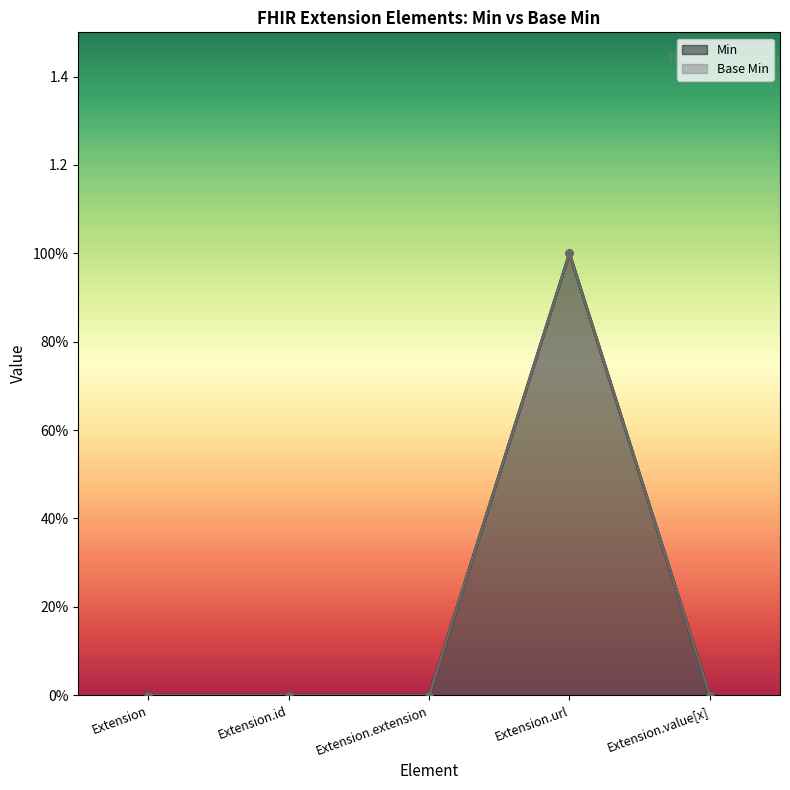

True or false: Base Min has a value of 0 at Extension.value[x].

False